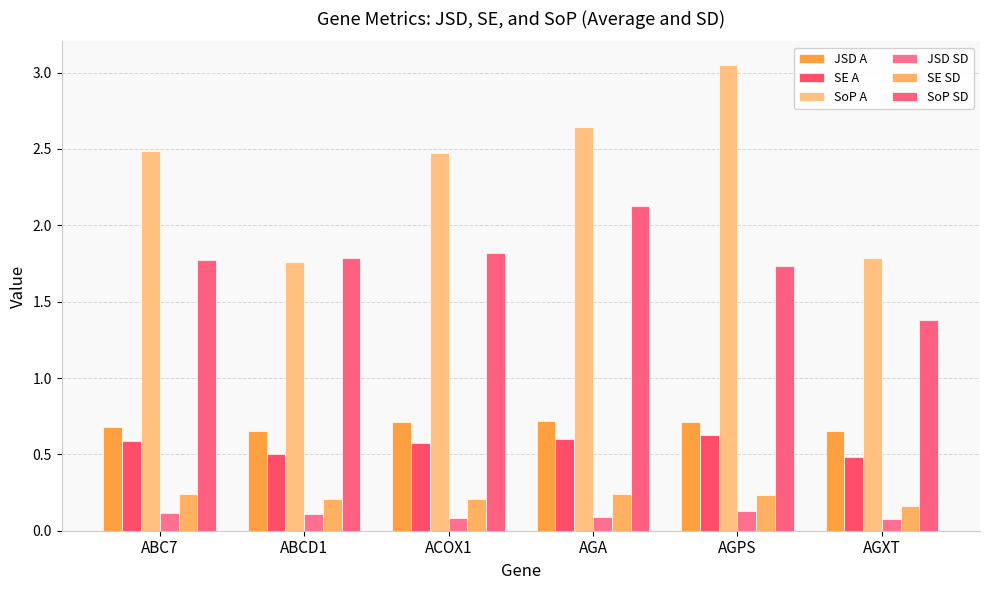

Which series has the largest range (max minus min)?

SoP A